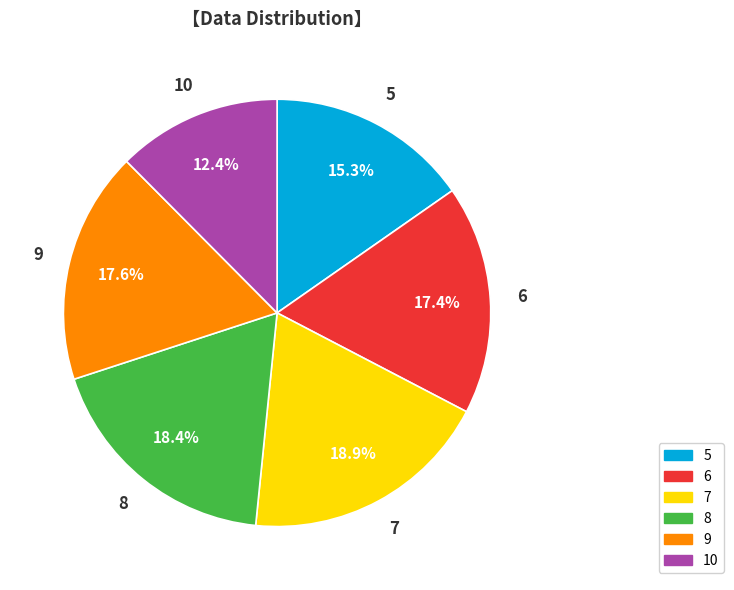

What percentage is the 9 slice, to the nearest percent?

18%